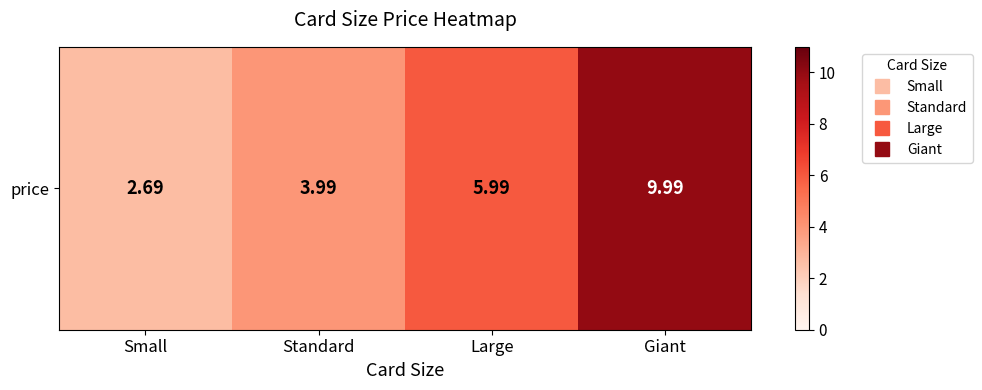

What is the difference between the maximum and minimum values?

7.3